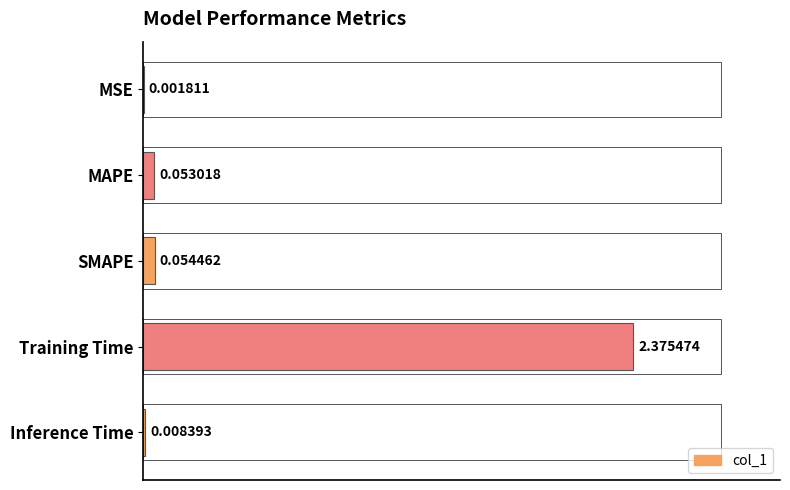

Does the chart contain stacked bars?

No